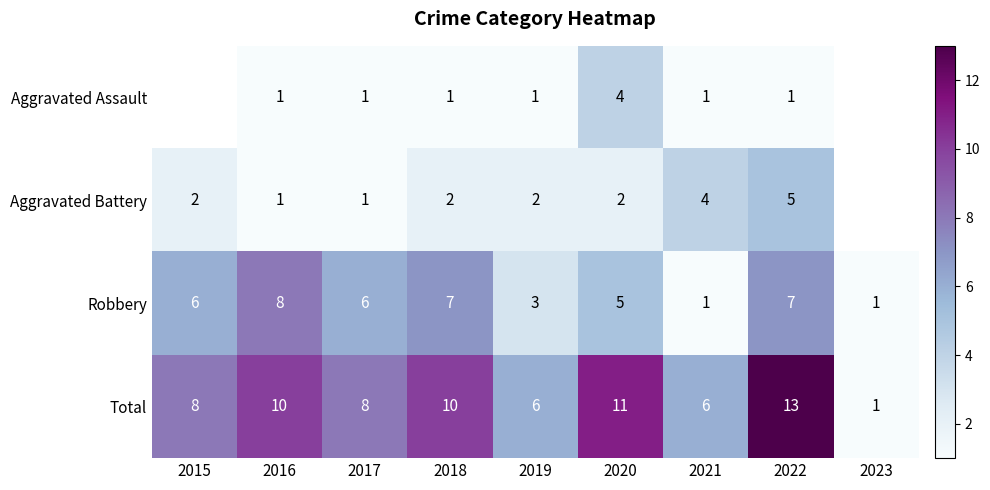

At which category is the sum across all series the highest?

2022